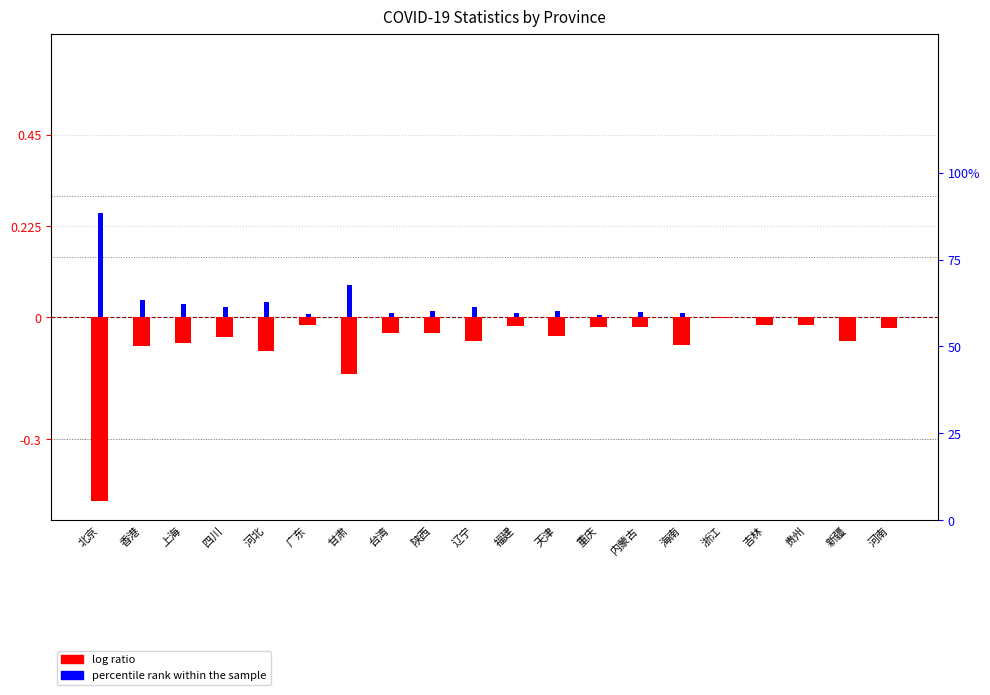

Is it true that log ratio equals -0.0 at 四川?

True